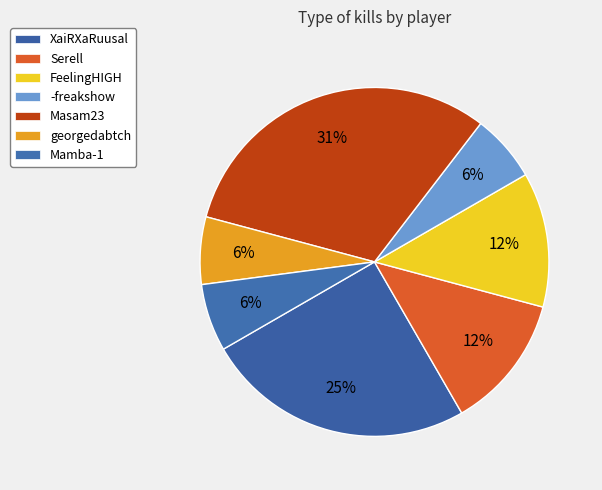

What percentage do Mamba-1 and georgedabtch together represent?

12.5%